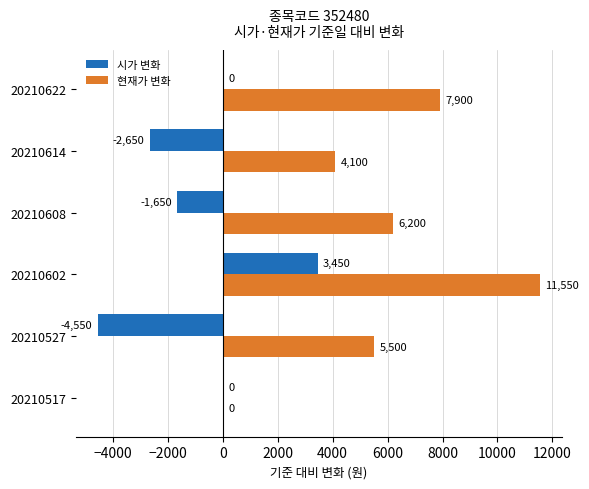

Count the number of categories in the chart.

6